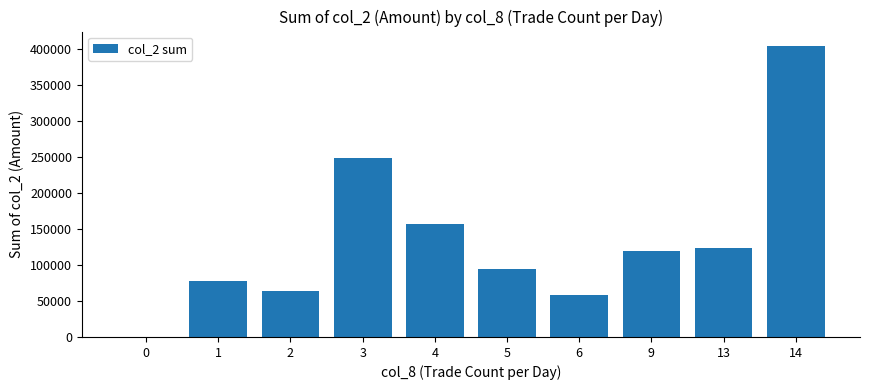

Where does the data first go above 119960?

3